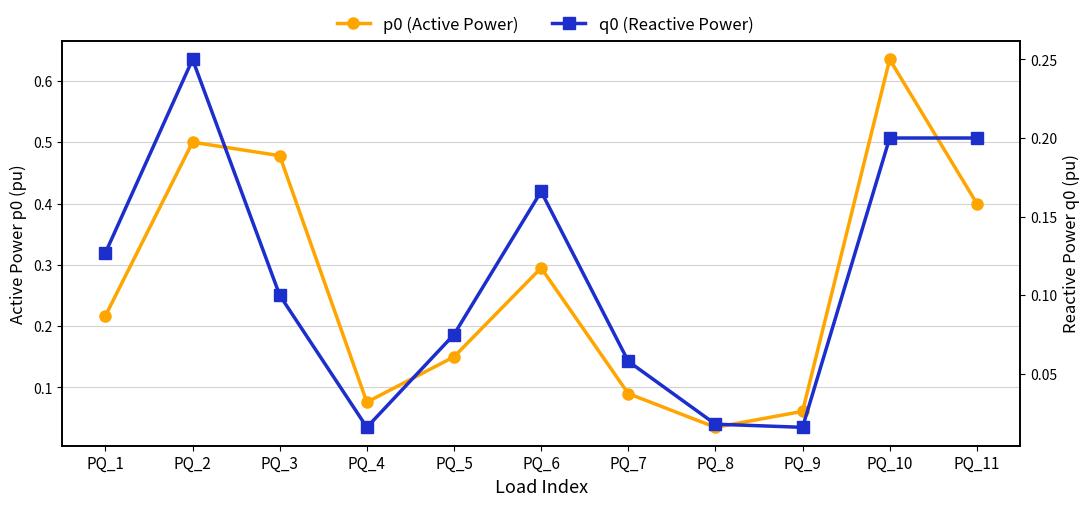

At which category does the chart reach its peak across all series?

PQ_10